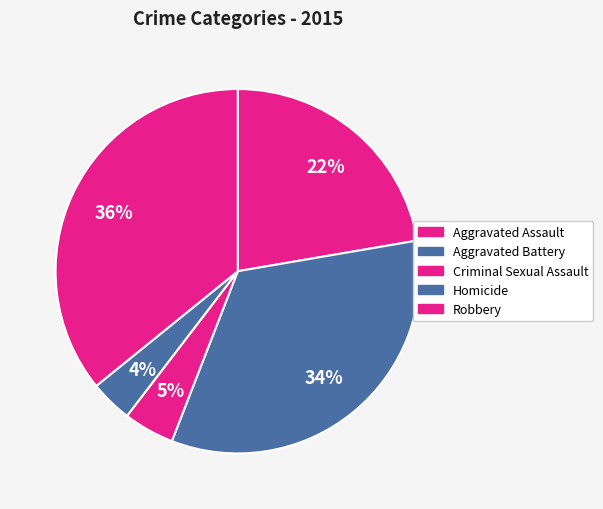

What percentage is the Robbery slice, to the nearest percent?

36%